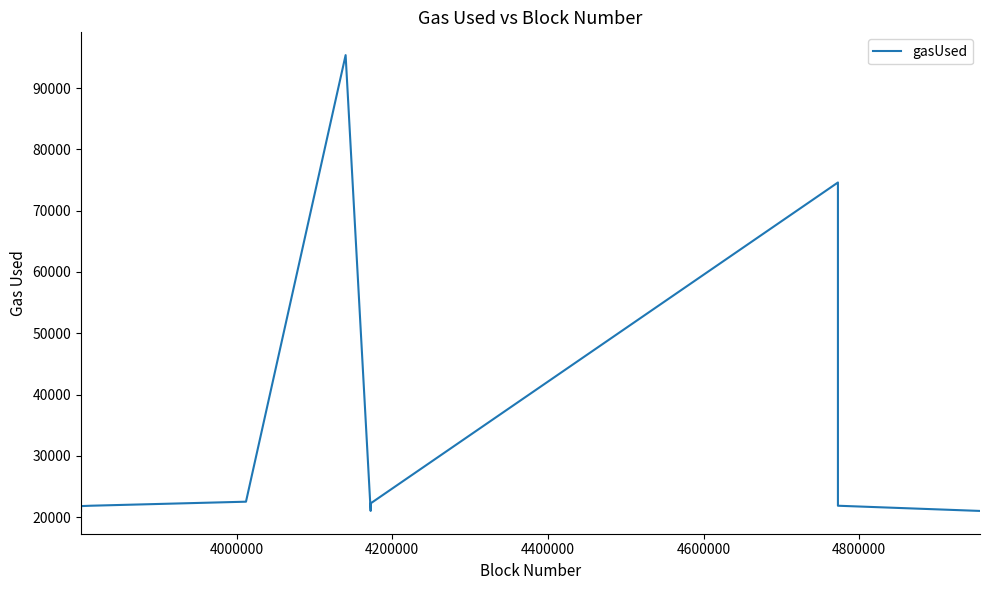

What is the difference between the maximum and minimum values?

74384